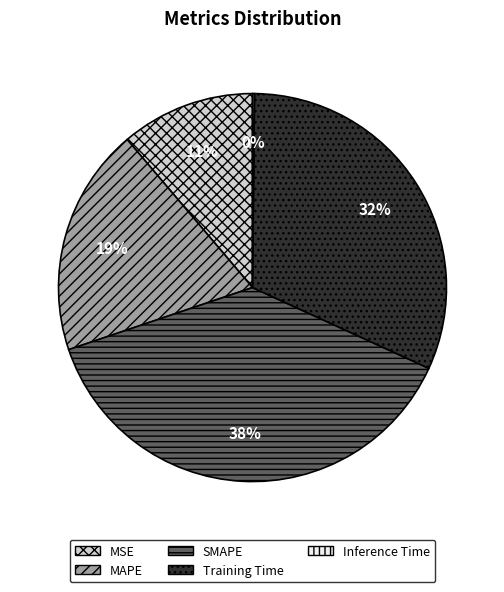

Which slice is the largest?

SMAPE